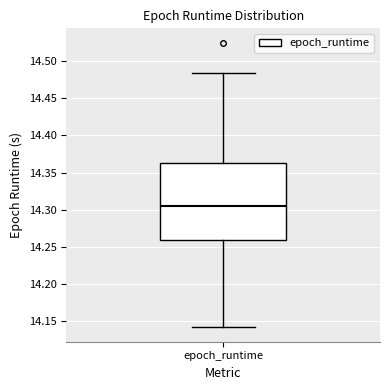

Read this box plot against the y-axis: the position of the median line, the range covered by the box, and the ends of both whiskers. The values are not printed on the chart, so give them approximately, as read against the axis.

median 14.305, box 14.260 to 14.360, whiskers 14.140 to 14.485